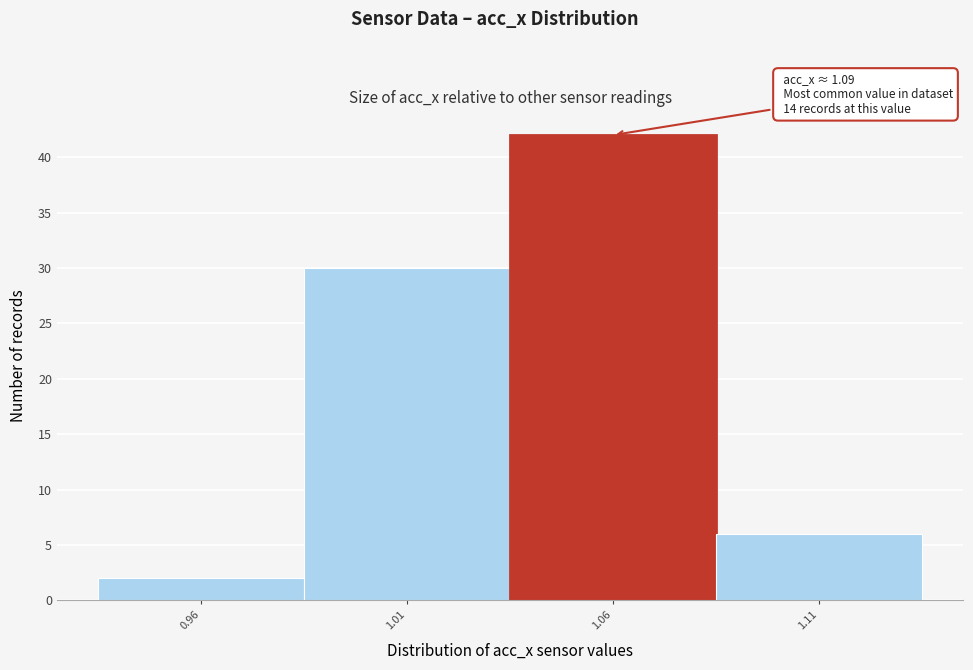

Reading left to right, what are all the values shown in this chart?

0.96=2	1.01=30	1.06=42	1.11=6